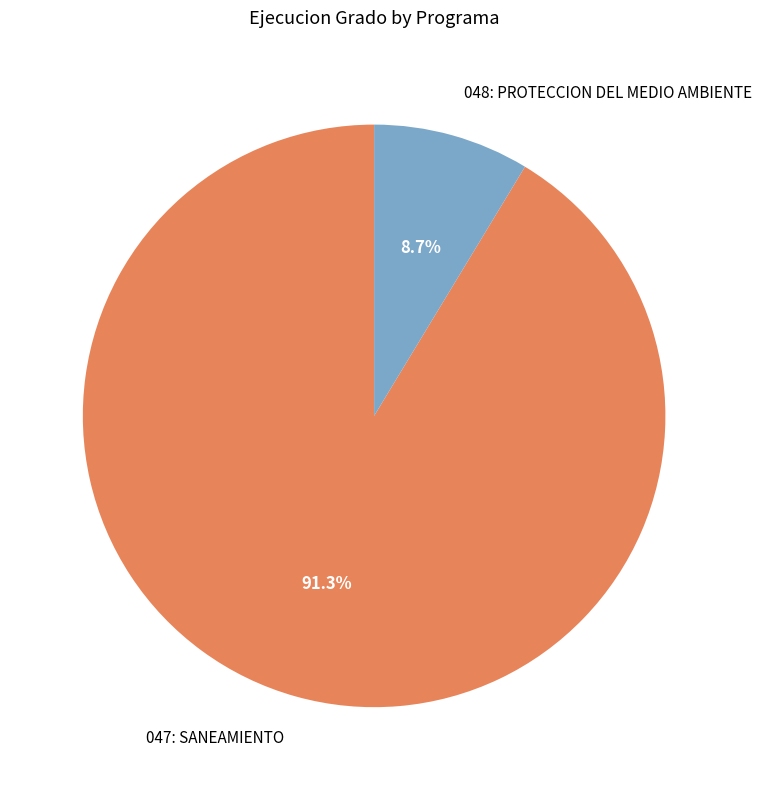

Do 048: PROTECCION DEL MEDIO AMBIENTE and 047: SANEAMIENTO together represent more than half of the pie?

Yes